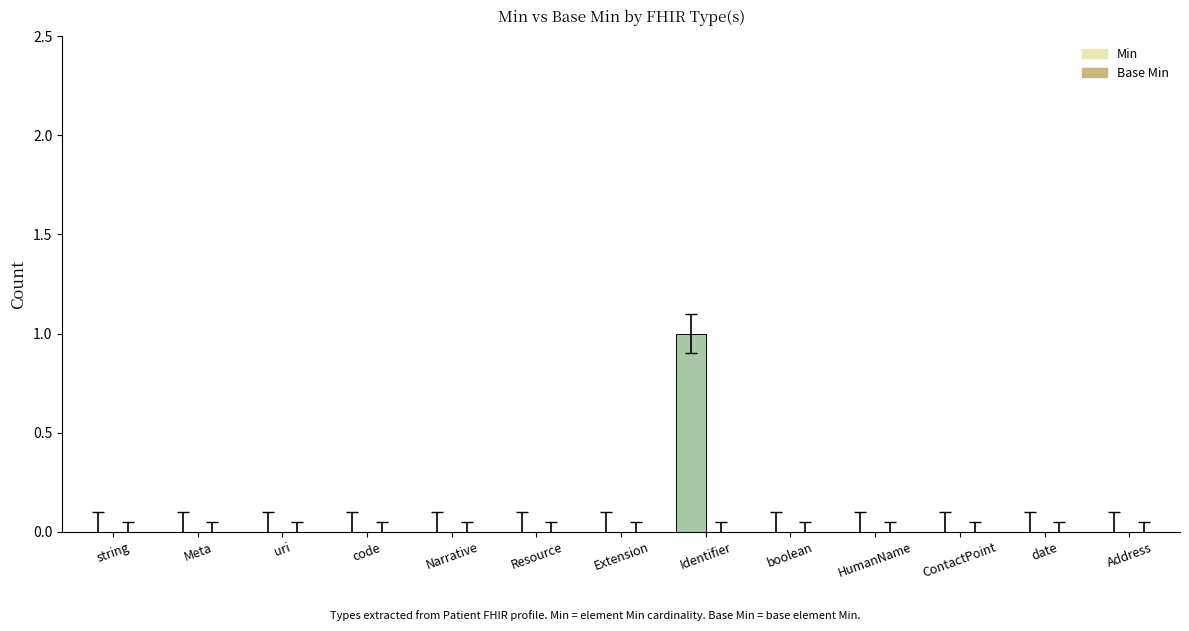

List the labels in order of value, largest first.

Identifier, string, Meta, uri, code, Narrative, Resource, Extension, boolean, HumanName, ContactPoint, date, Address